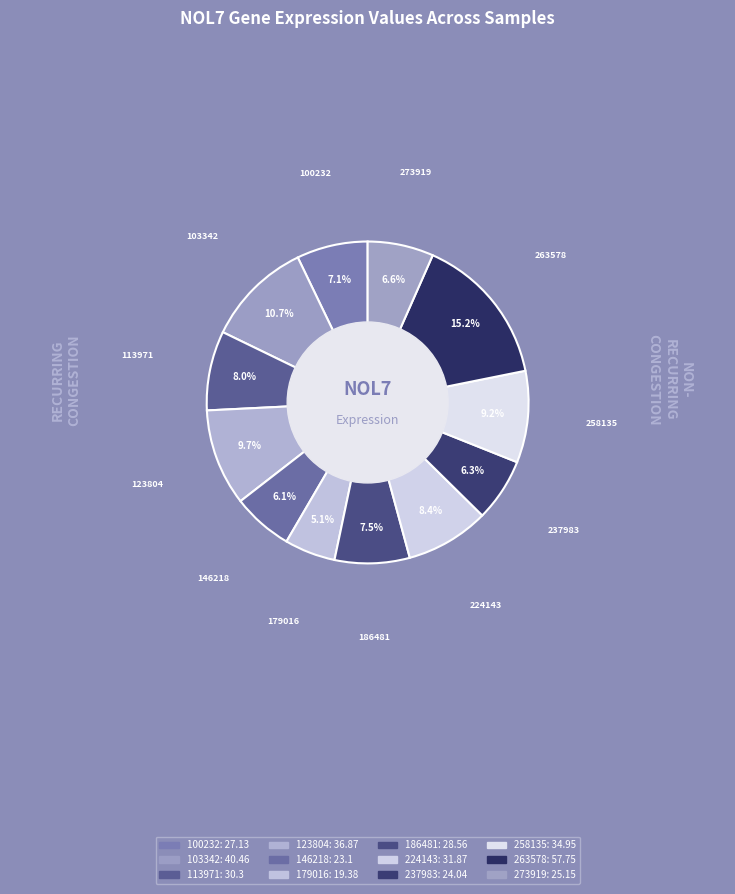

Which slice is the smallest?

179016